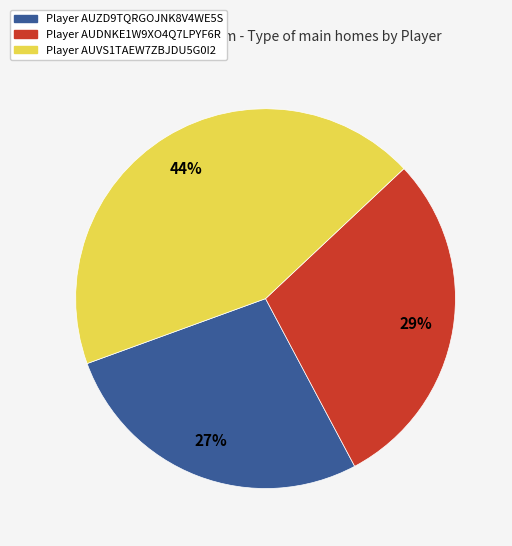

To the nearest percent, what is the average slice percentage?

33%